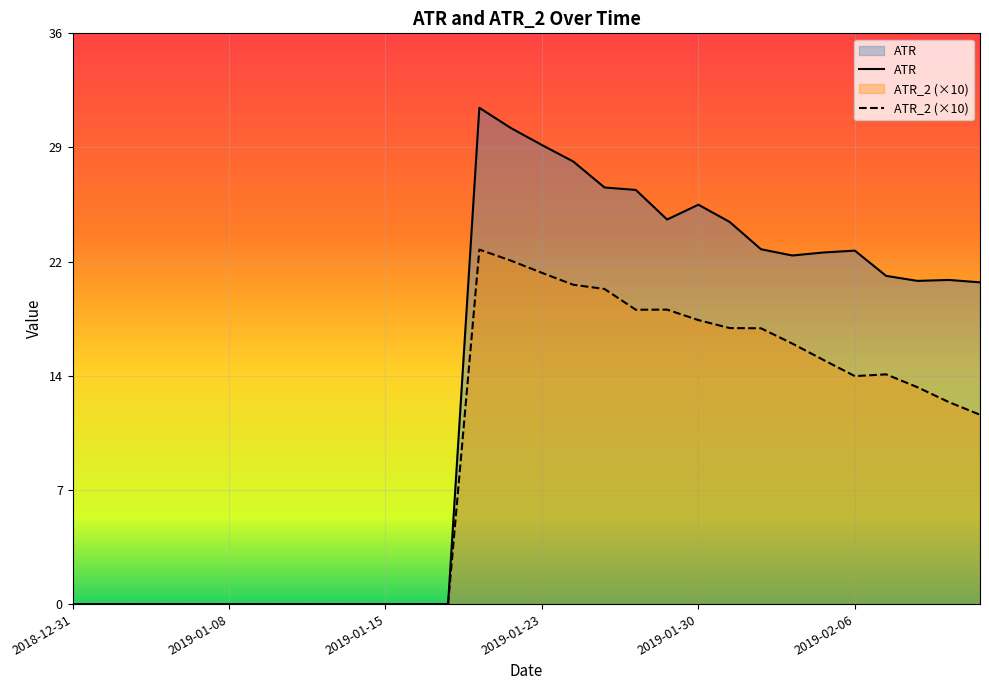

Is it true that ATR_2 equals 22.4 at 2019-02-07?

False